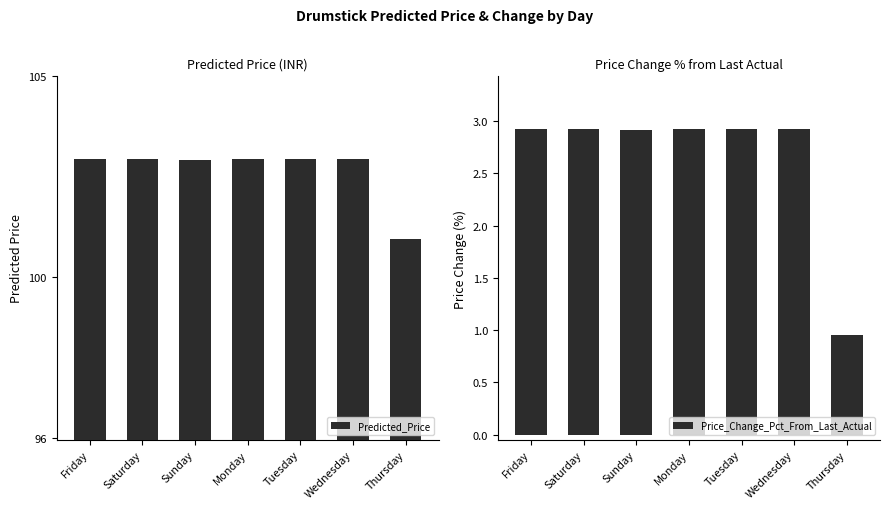

The Predicted_Price series shows 143.4 at Thursday. True or false?

False